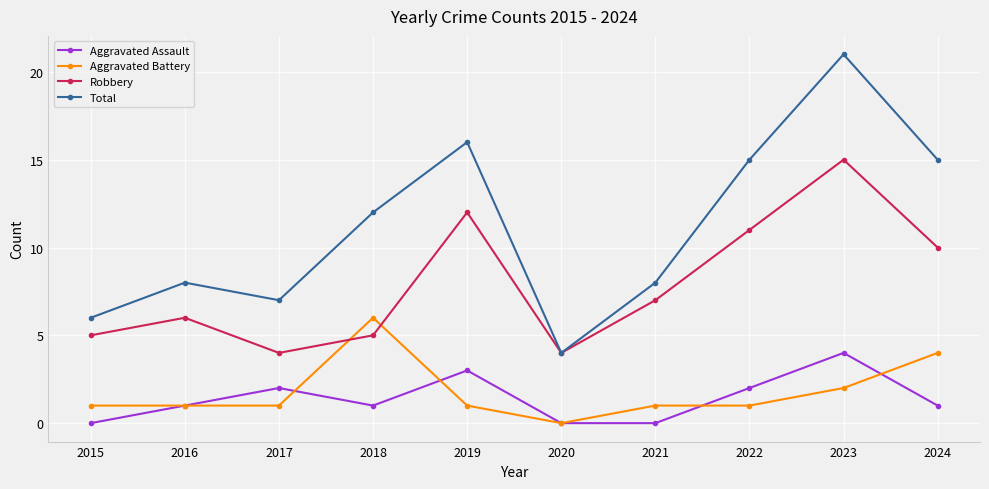

What is the maximum value for Total?

21